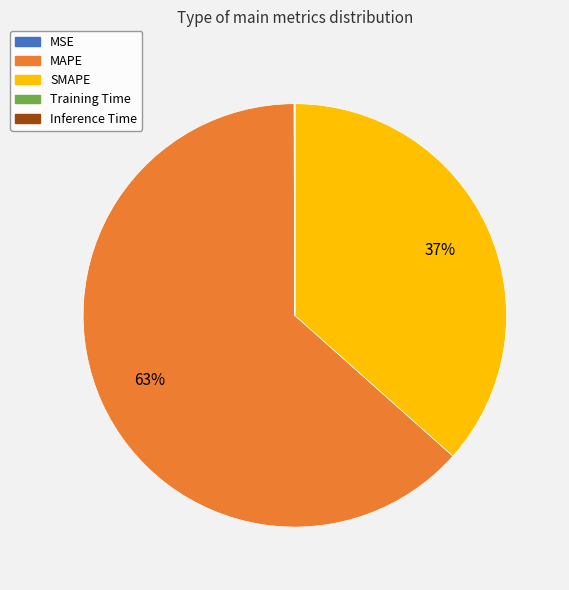

To the nearest percent, what is the average slice percentage?

20%